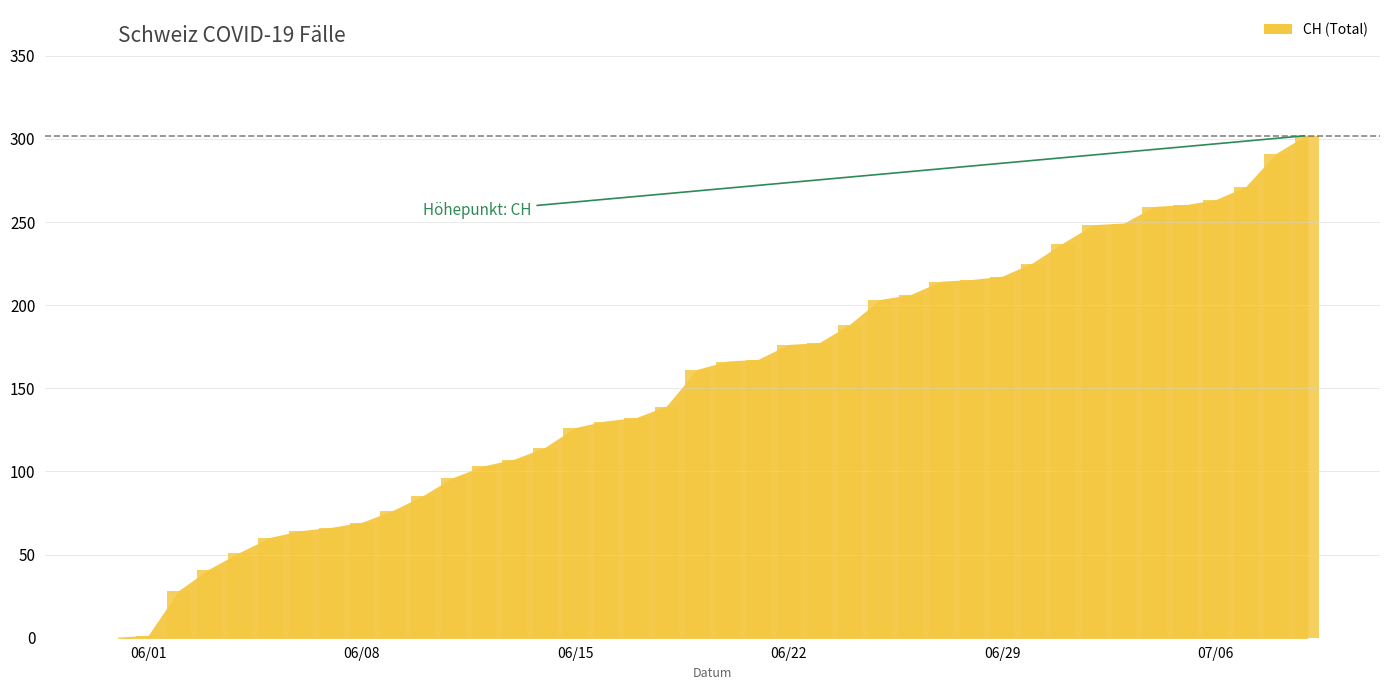

What is the greatest value displayed?

302